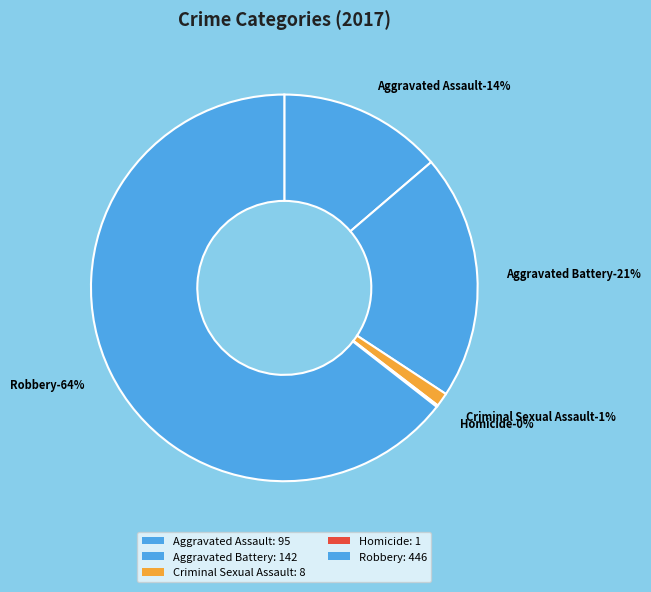

What is the change in value from Criminal Sexual Assault to Robbery?

+438